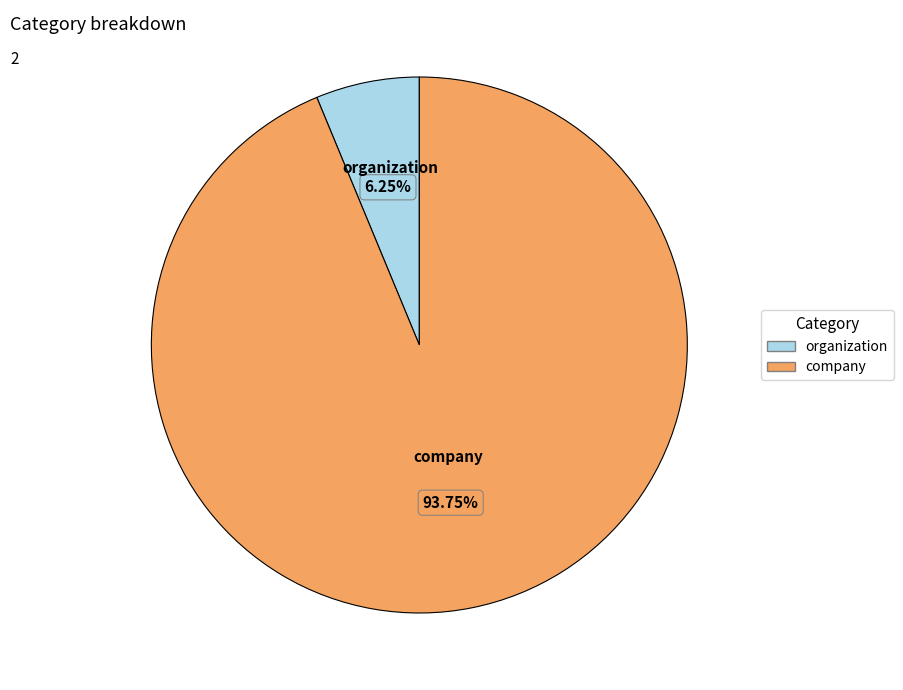

Is company the majority of the pie?

Yes